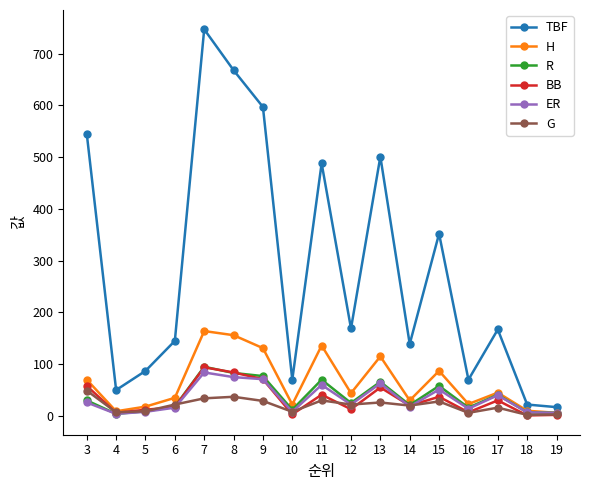

Is the value of H at 8 greater than the value of BB at 15?

Yes